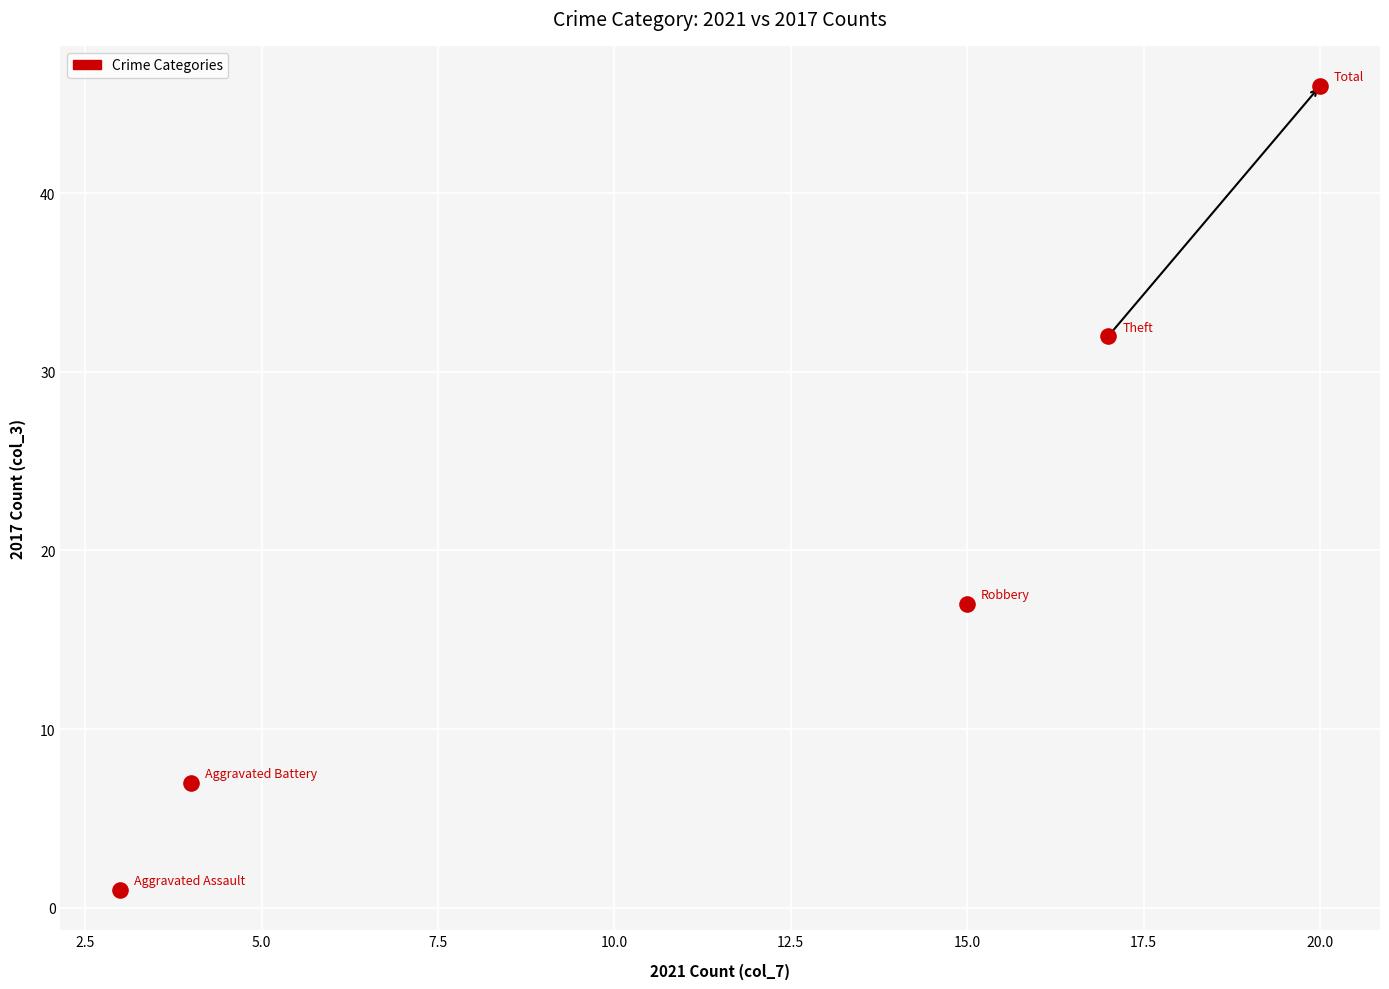

What is the average Y value?

21